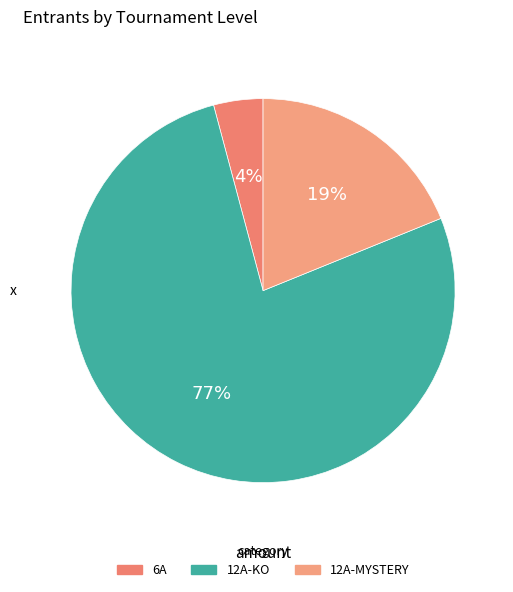

How many slices are in this pie chart?

3